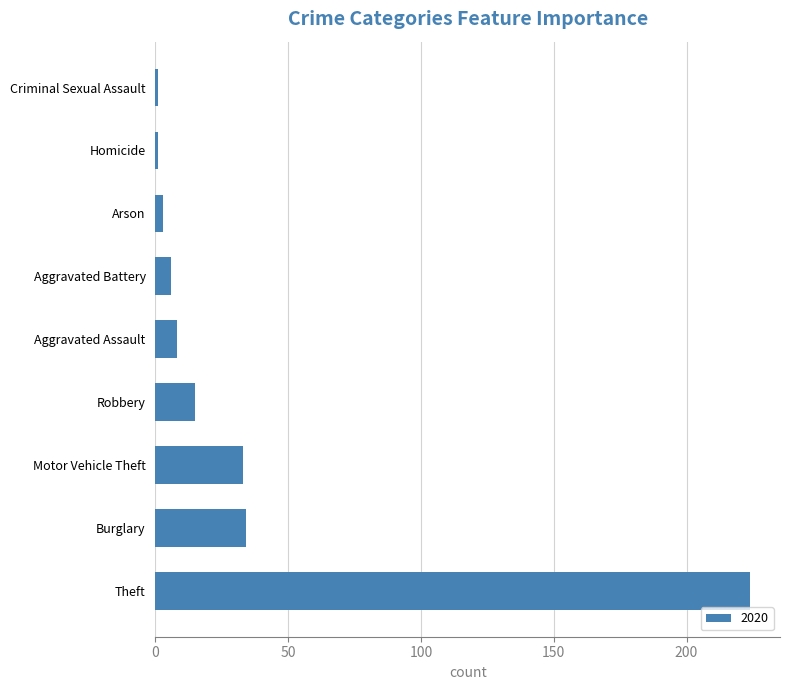

What is the difference between the values at Robbery and Aggravated Battery?

9